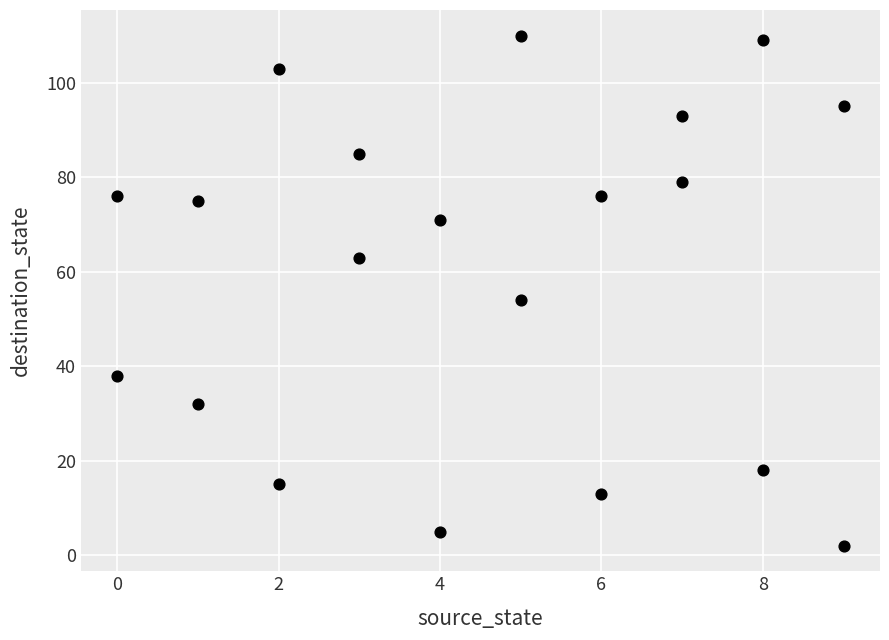

What Y value in the scatter plot is closest to 56?

54